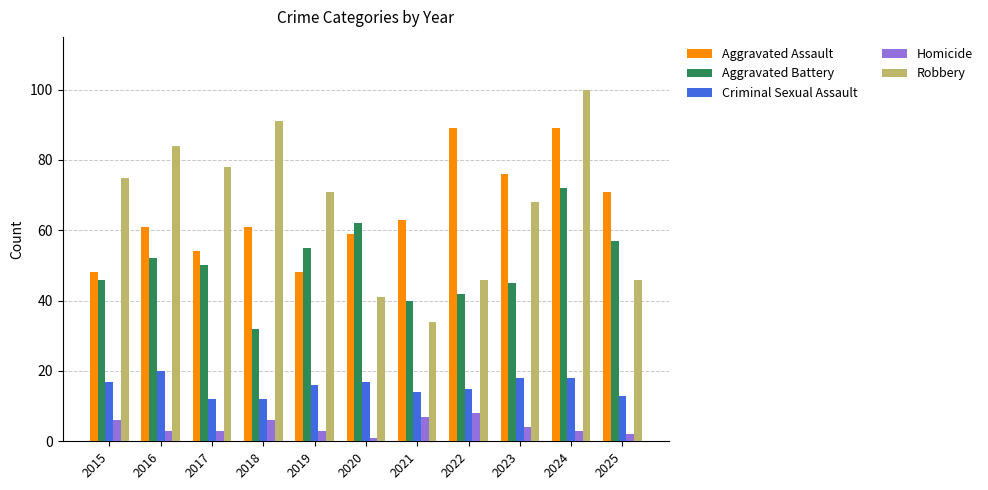

What is the difference between the second highest and second lowest values in the Robbery series?

50